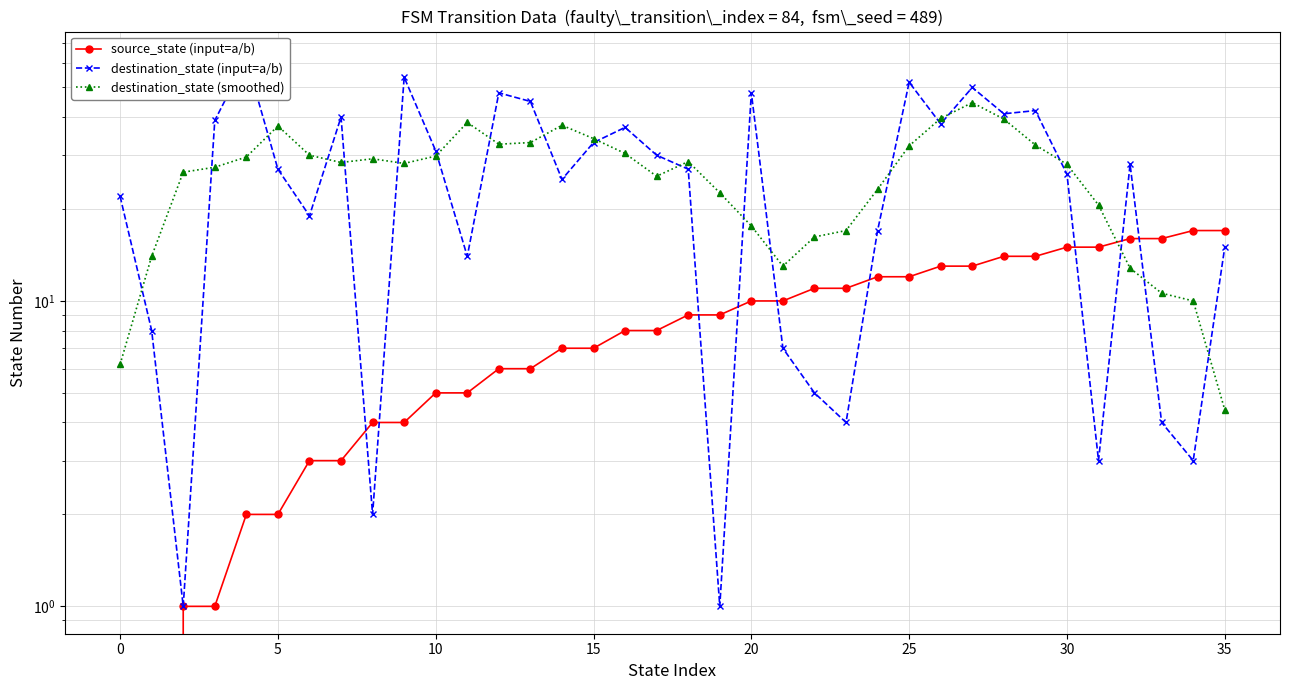

How many positive values does the source_state (input=a/b) series have?

34